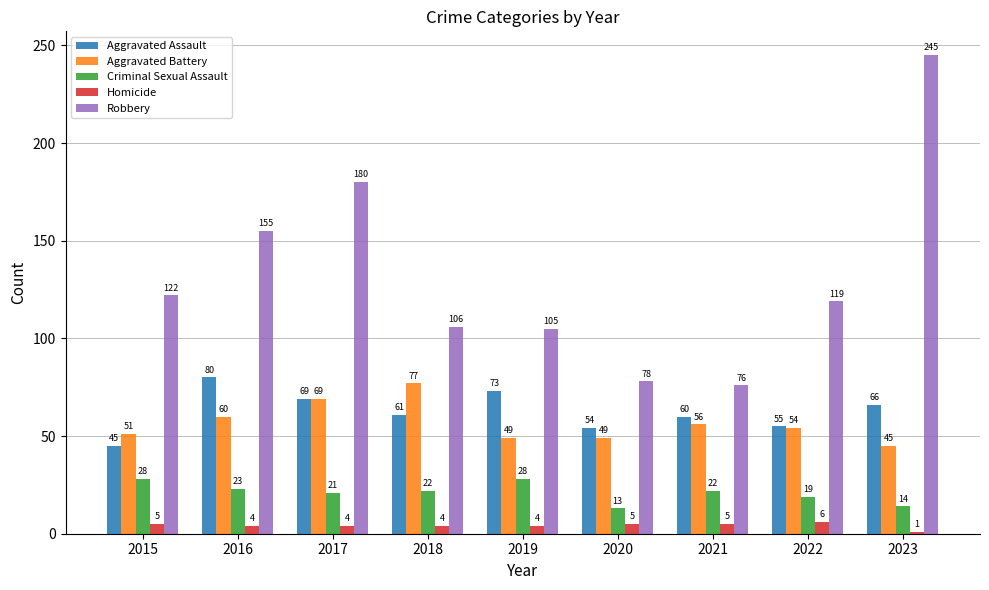

Is it true that Aggravated Assault equals 80 at 2016?

True